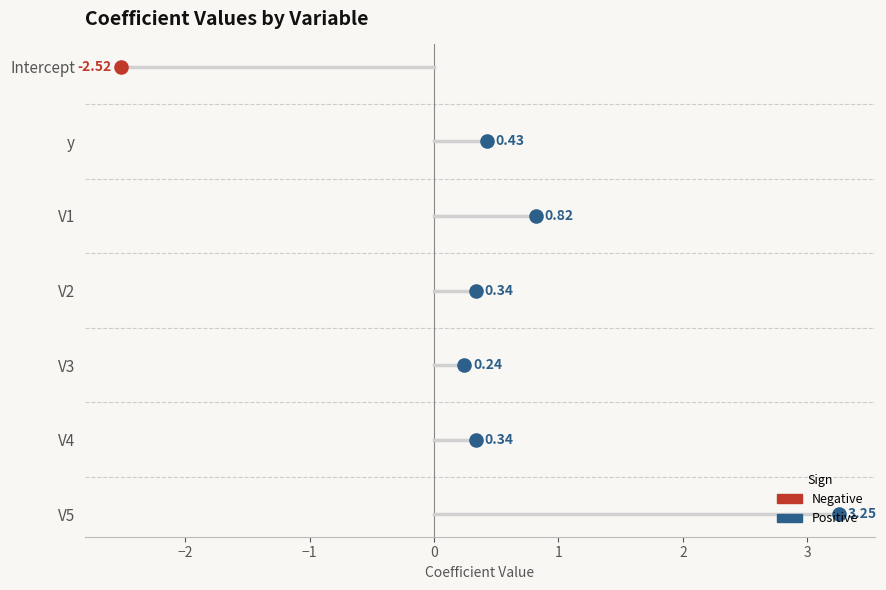

Between V5 and V2, which is larger?

V5